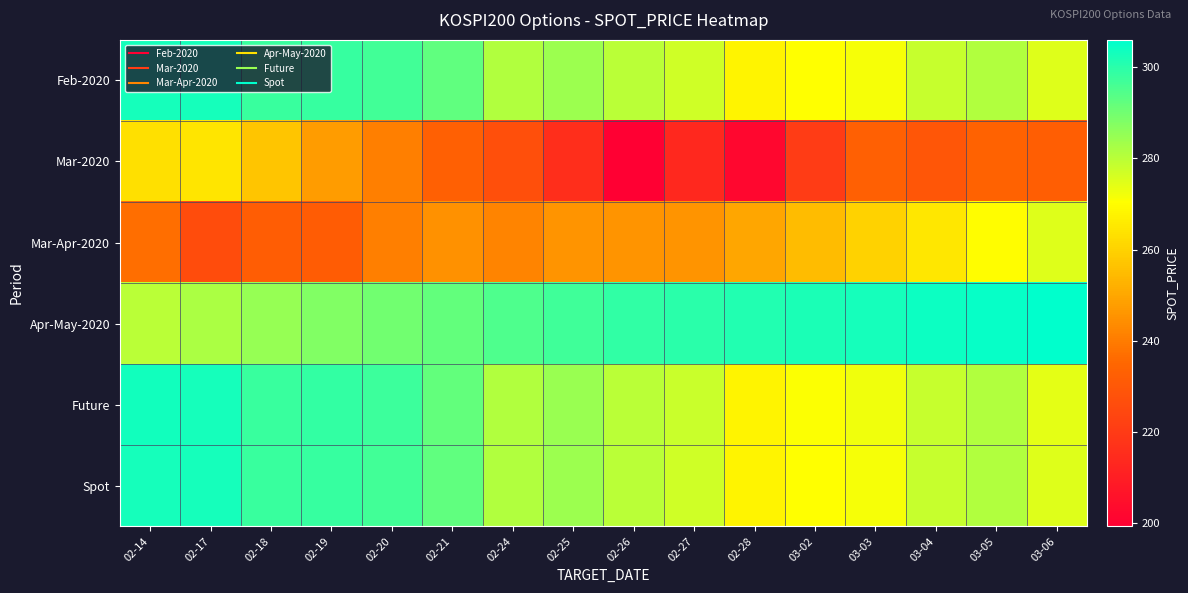

Which has a higher value, 02-20 or 02-28?

02-20